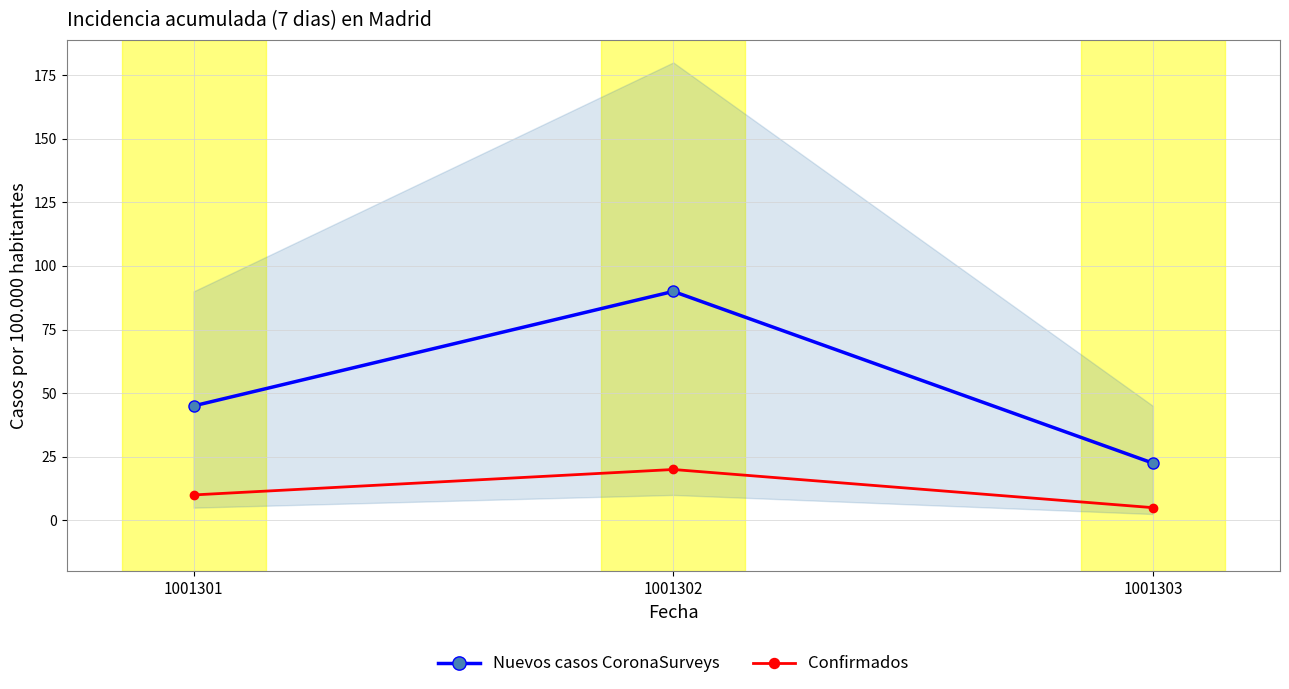

True or false: Nuevos casos CoronaSurveys has a value of 45.0 at 1001301.

True